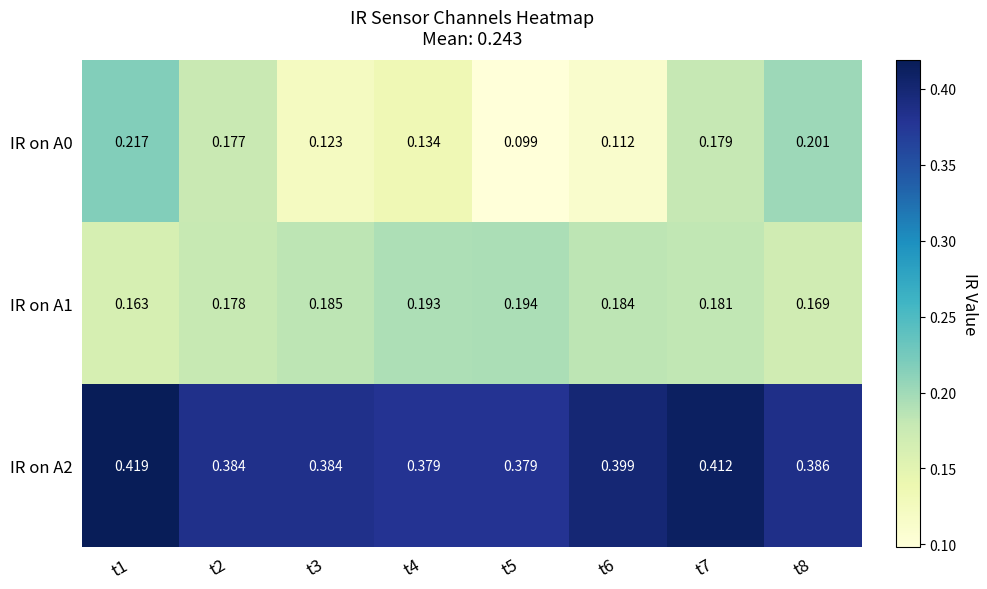

Is the value of IR on A0 at t6 greater than the value of IR on A2 at t8?

No